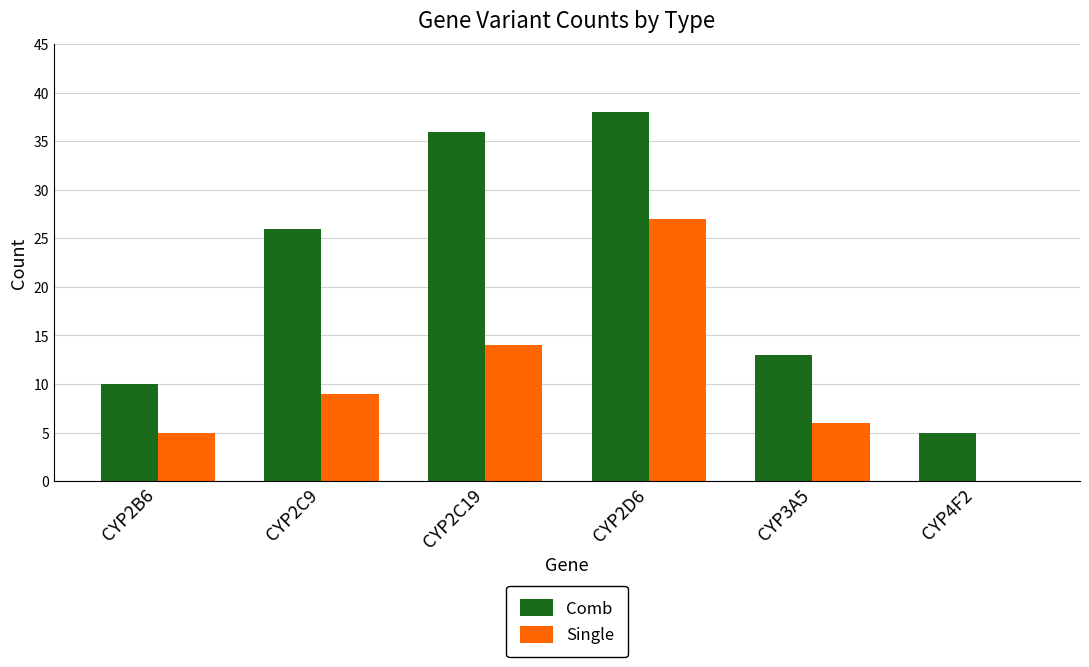

Which category has the highest value in the Single series?

CYP2D6